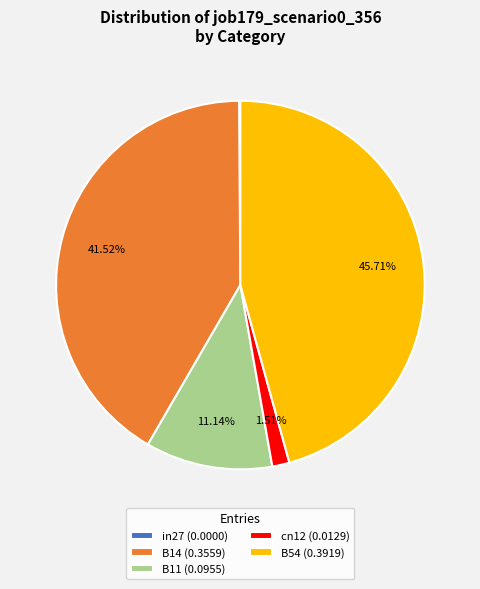

To the nearest percent, what is the average slice percentage?

20%